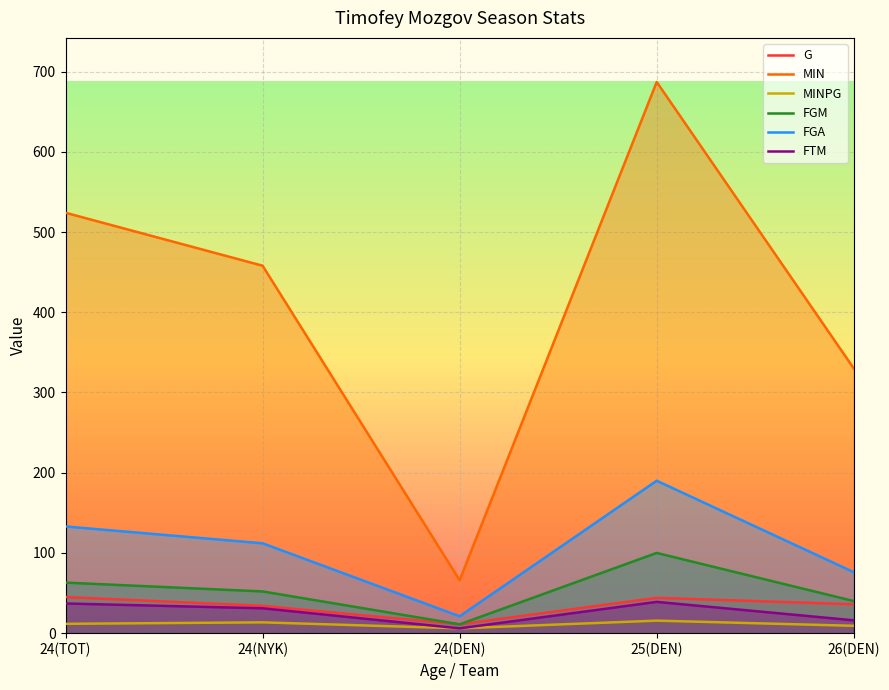

What are all the series names shown in the legend?

G, MIN, MINPG, FGM, FGA, FTM